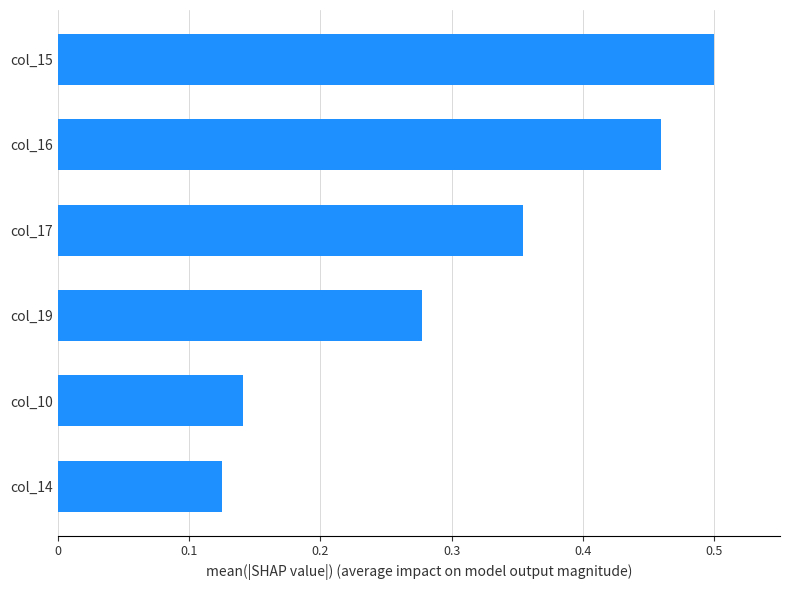

Does the chart contain stacked bars?

No